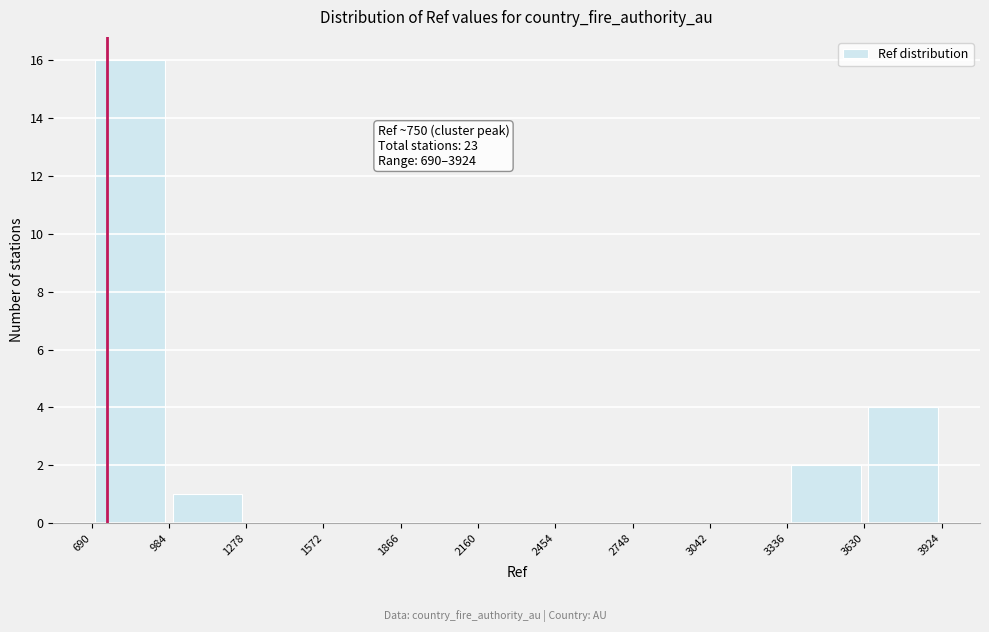

Which range on the x-axis has the tallest bar?

690 to 984